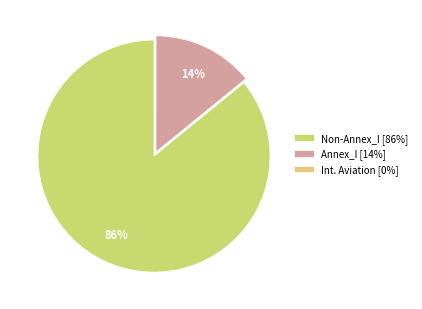

To the nearest percent, what is the difference between the largest and smallest slice percentages?

86%